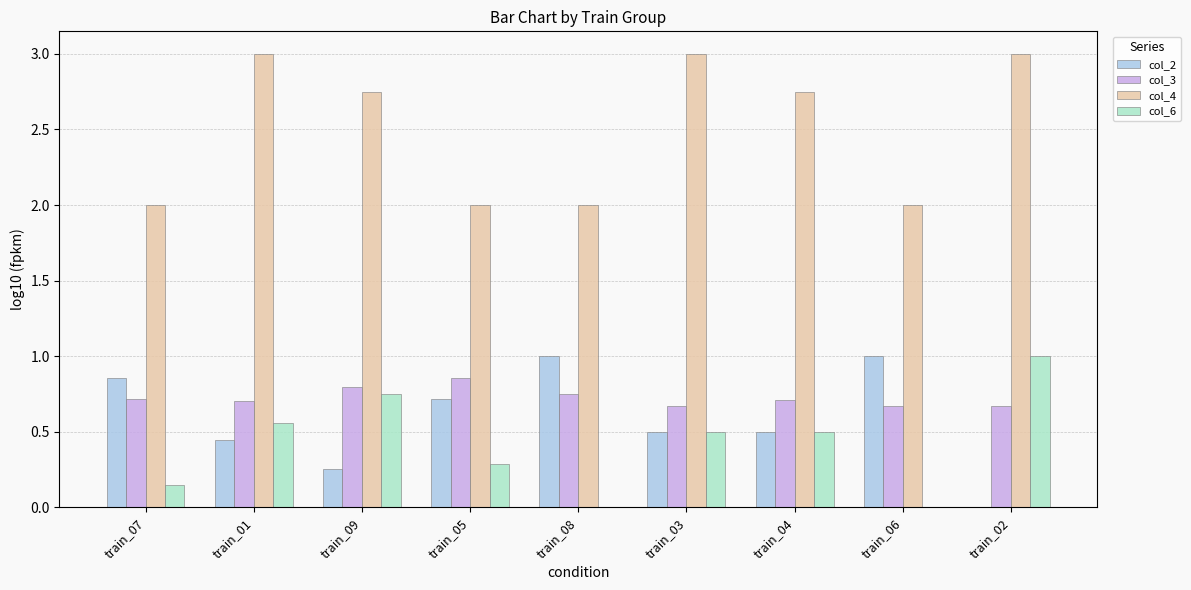

Which series changed the most between train_01 and train_08?

col_4